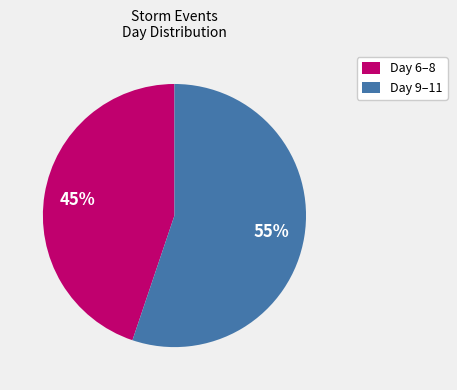

Count the number of slices in the pie.

2